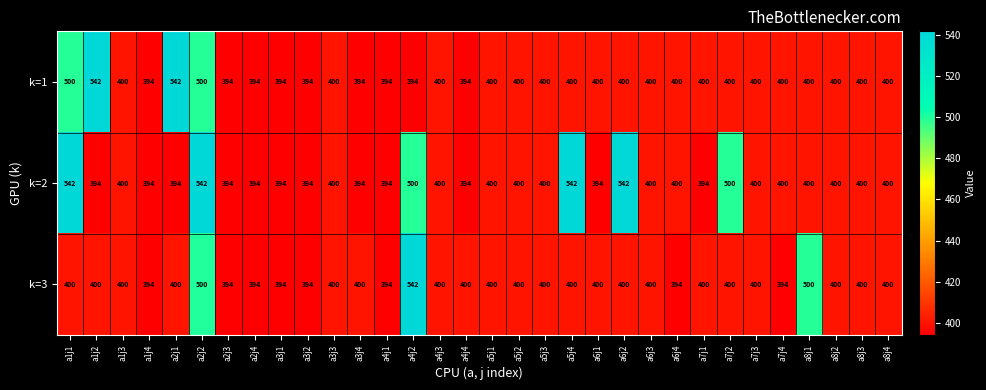

What is the difference between the maximum and minimum values in the k=3 series?

148